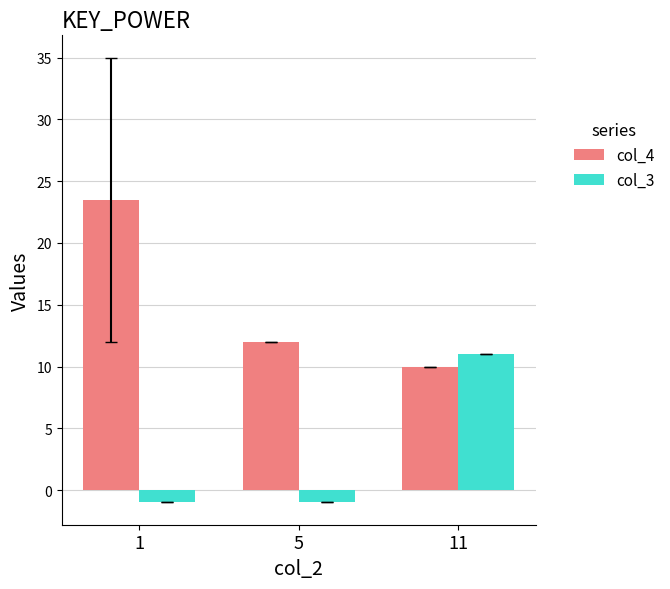

Reading left to right, what are all the values shown in this chart?

col_4: 1=23.5	5=12.0	11=10.0
col_3: 1=-1.0	5=-1.0	11=11.0